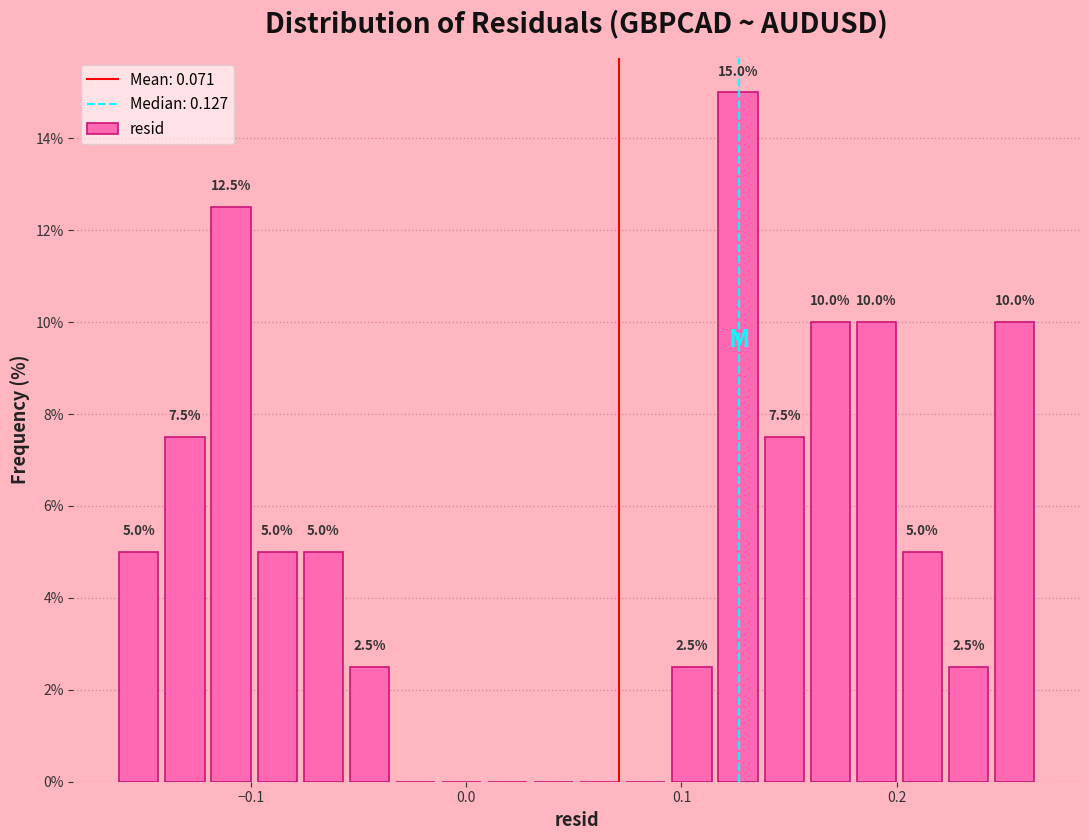

Read against the x-axis, roughly where is the centre of the tallest bar?

0.13